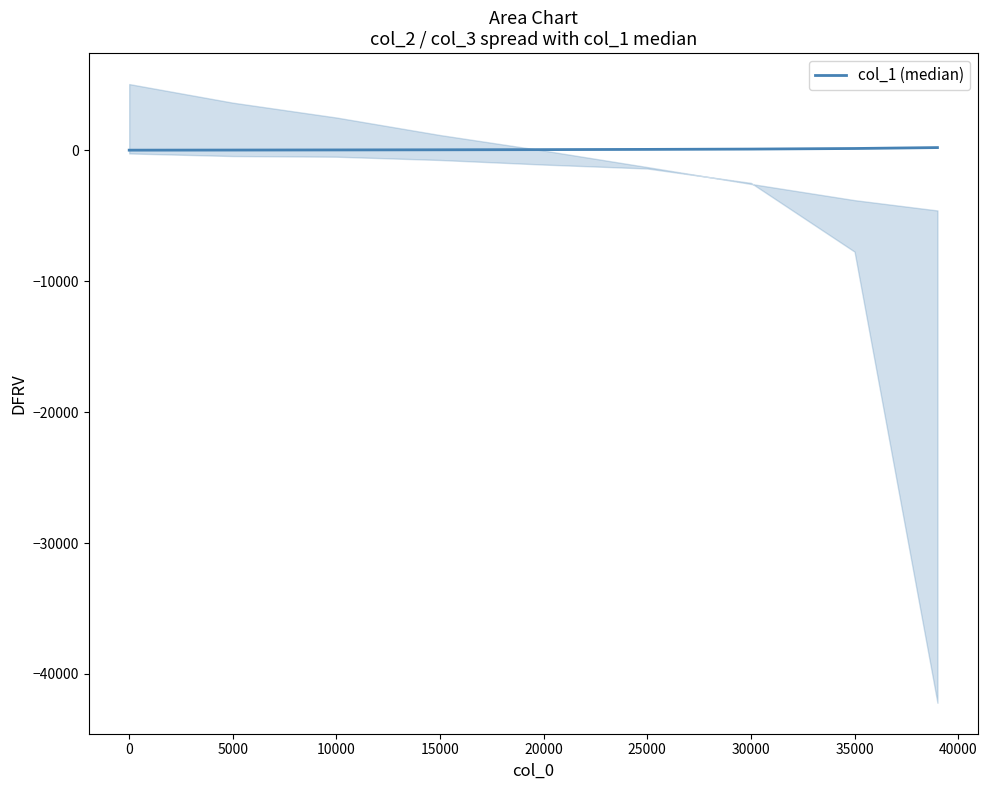

What is the maximum value shown in the chart?

196.9